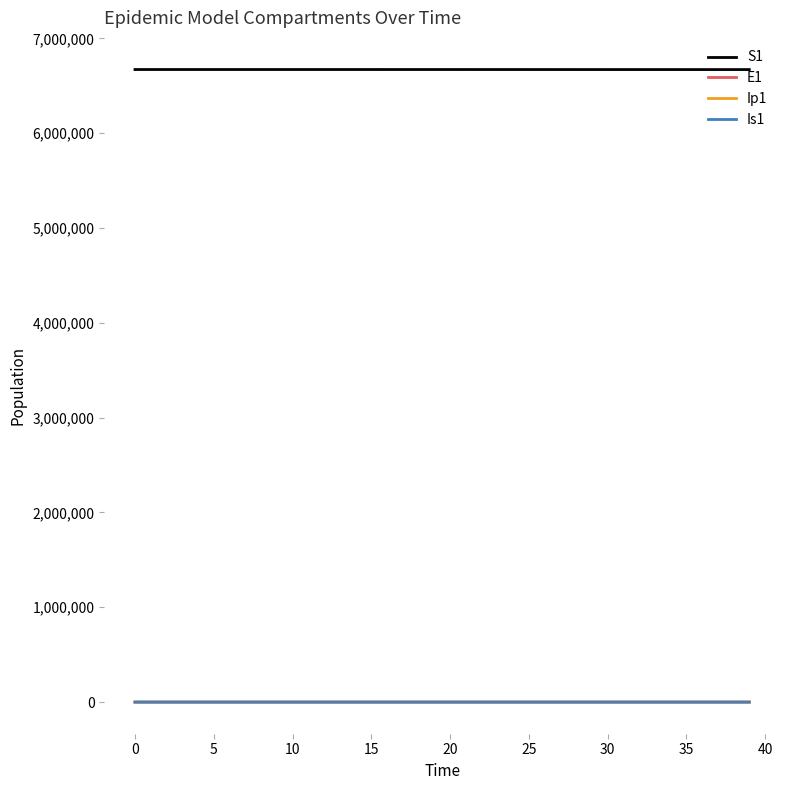

What is the maximum value shown in the chart?

6671082.0